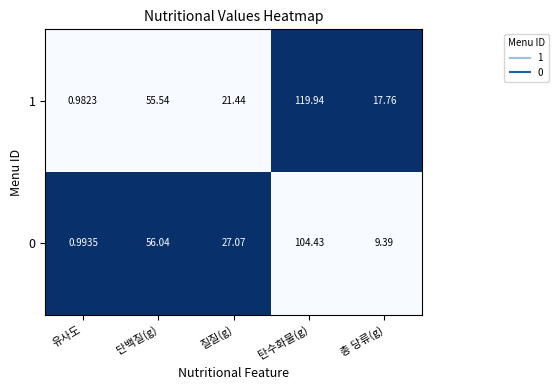

At which label does 1 first exceed 21?

단백질(g)